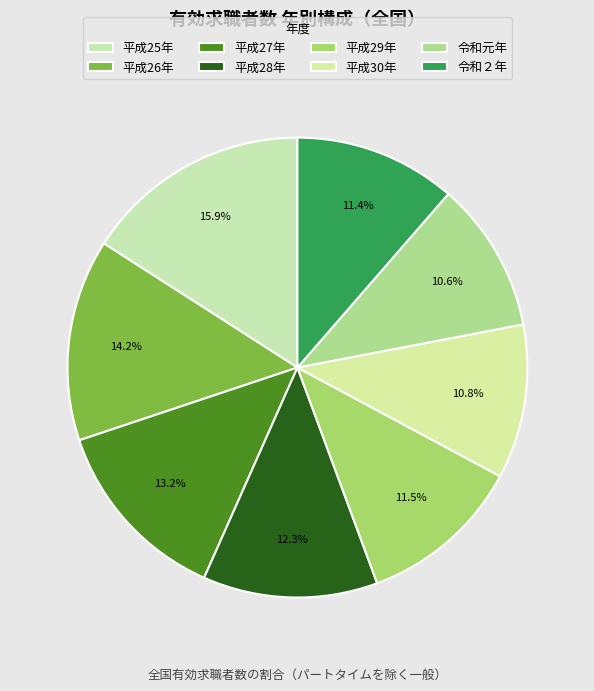

How many slices are in this pie chart?

8